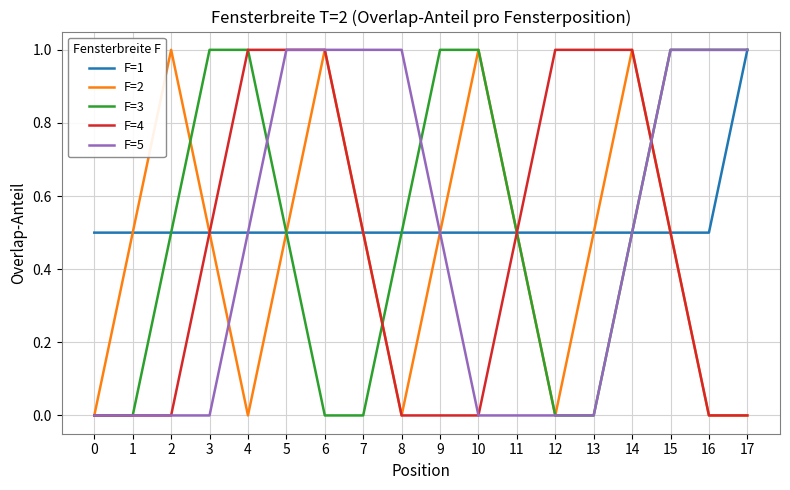

Does the chart have visible grid lines?

Yes